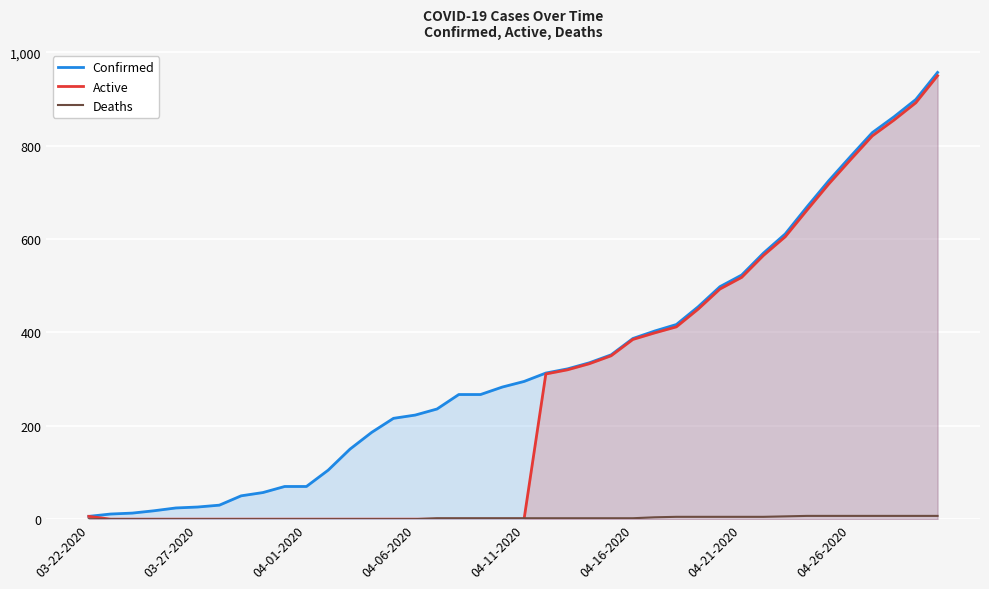

Which series has the largest total across all categories?

Confirmed